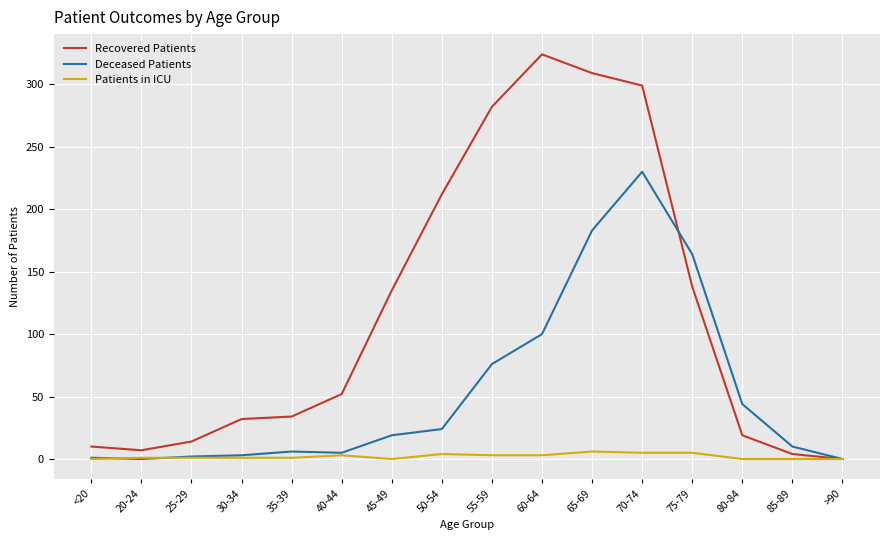

The Deceased Patients series shows 71 at 80-84. True or false?

False